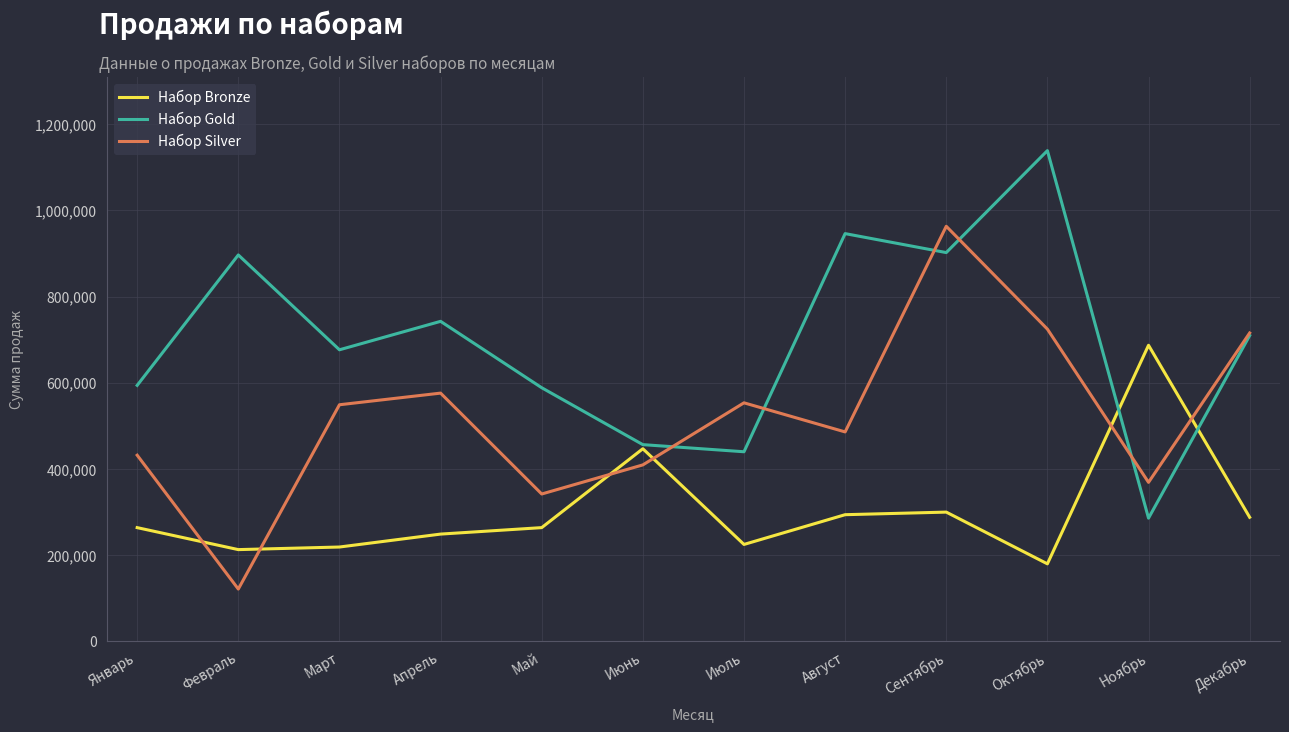

What is the highest value of the Набор Silver series?

963000